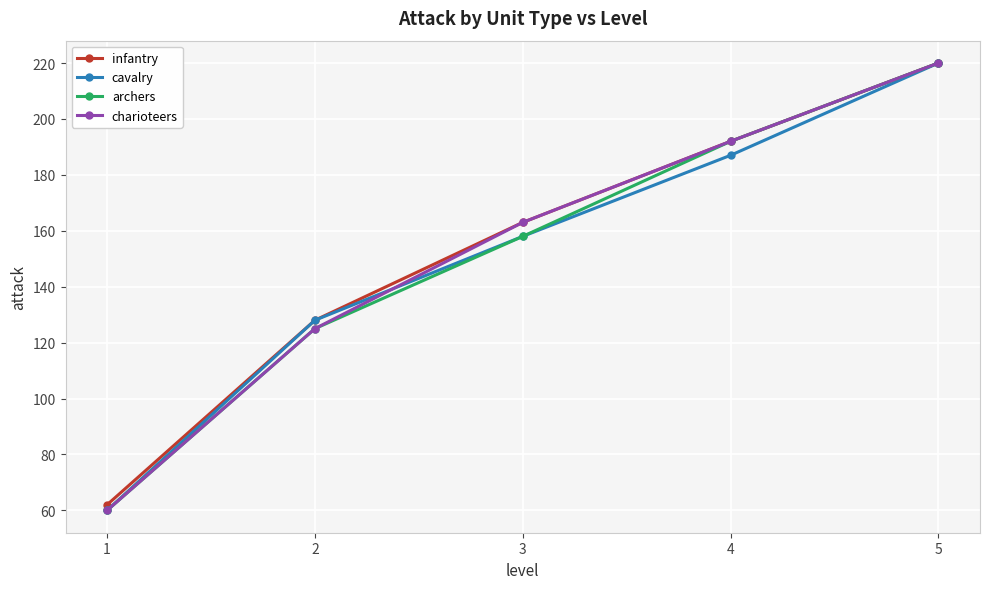

Rank the categories by charioteers value from highest to lowest.

5, 4, 3, 2, 1